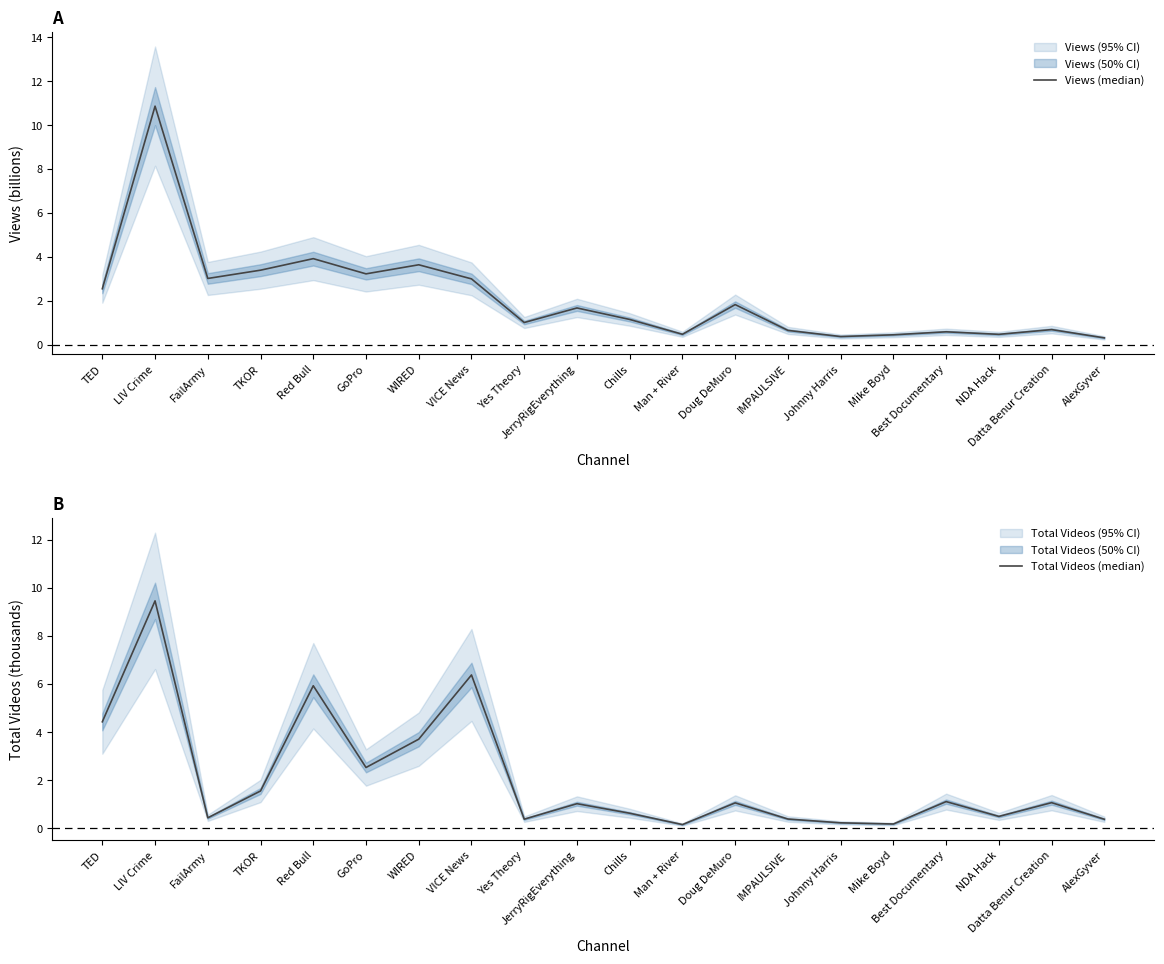

Which series has the widest spread of values?

Views (median)